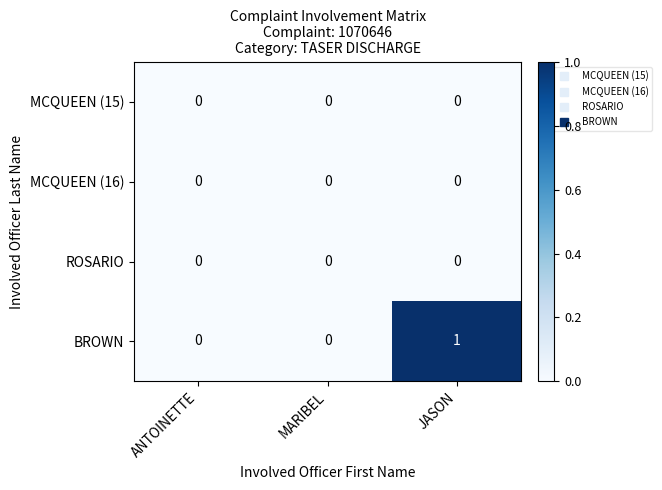

Which label corresponds to the largest value in the chart?

JASON